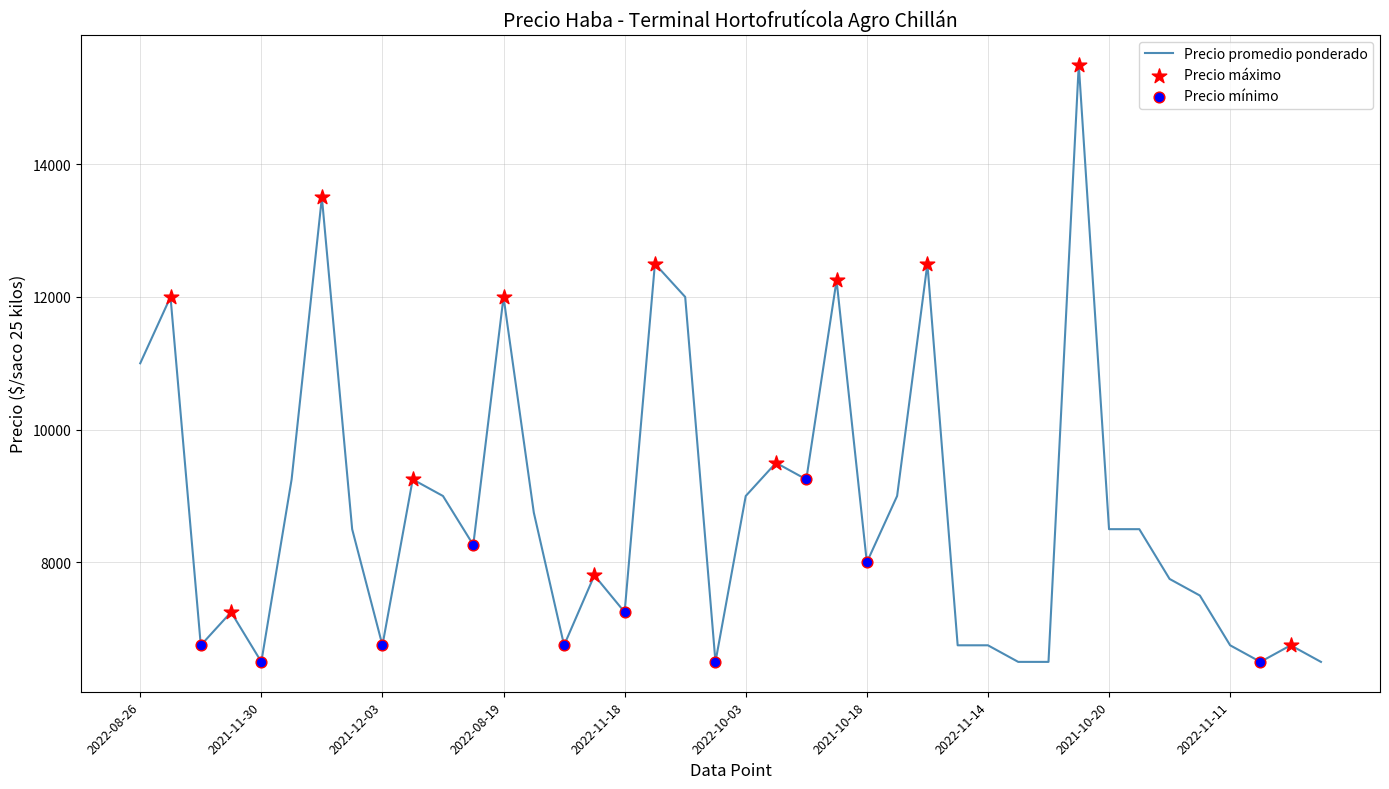

What is the smallest value displayed?

6500